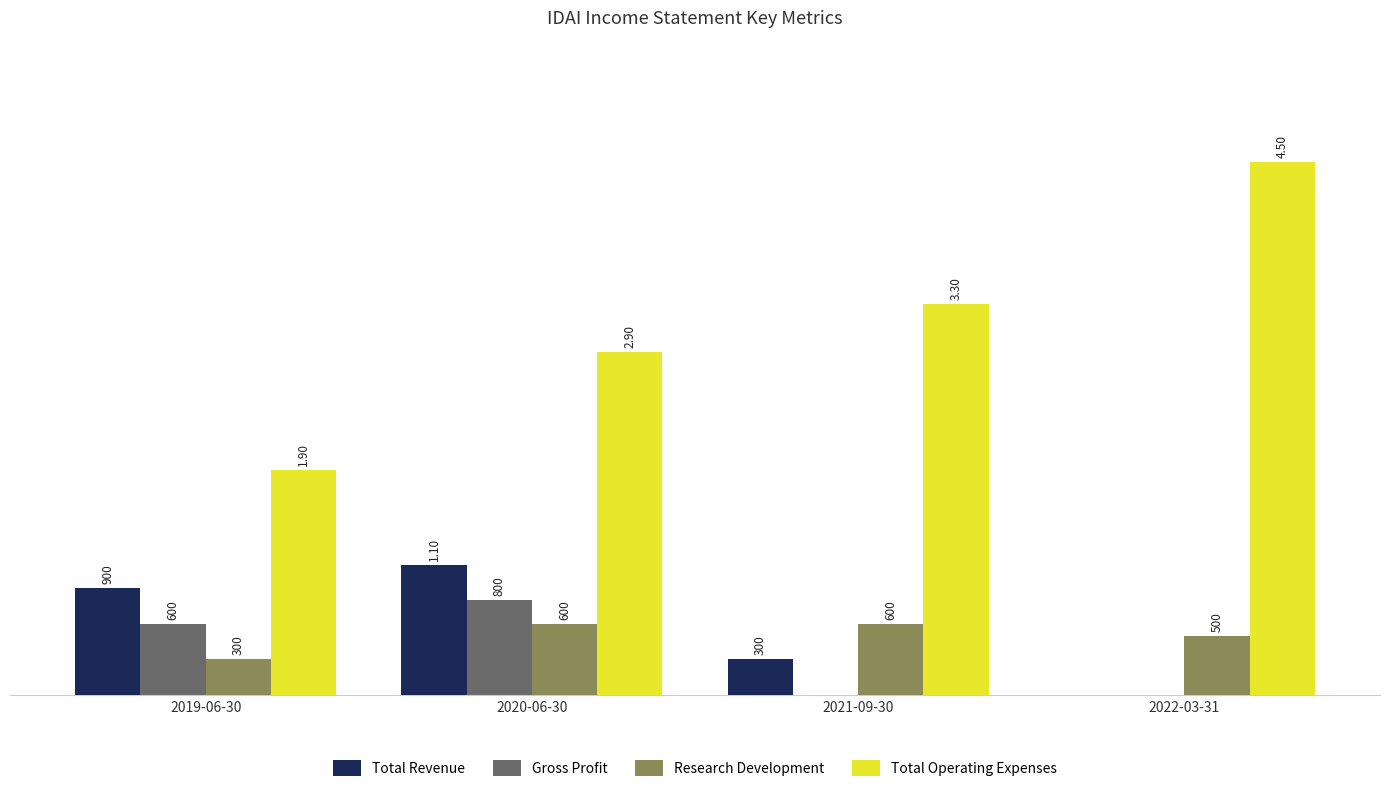

At which category is the sum across all series the highest?

2020-06-30